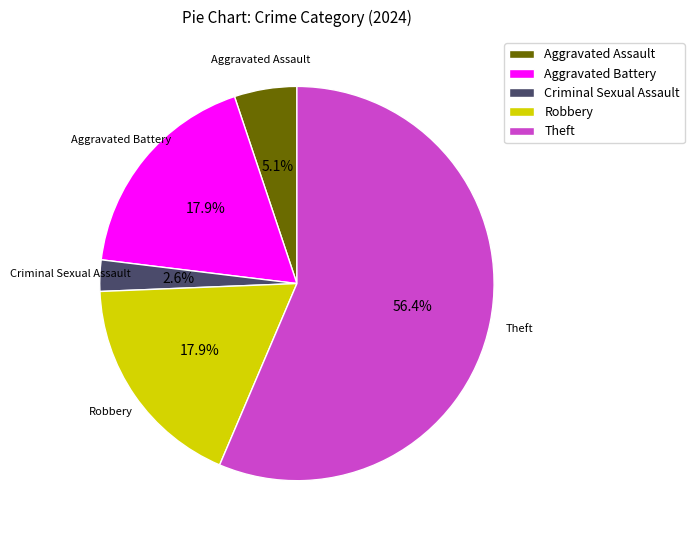

How many slices are in this pie chart?

5